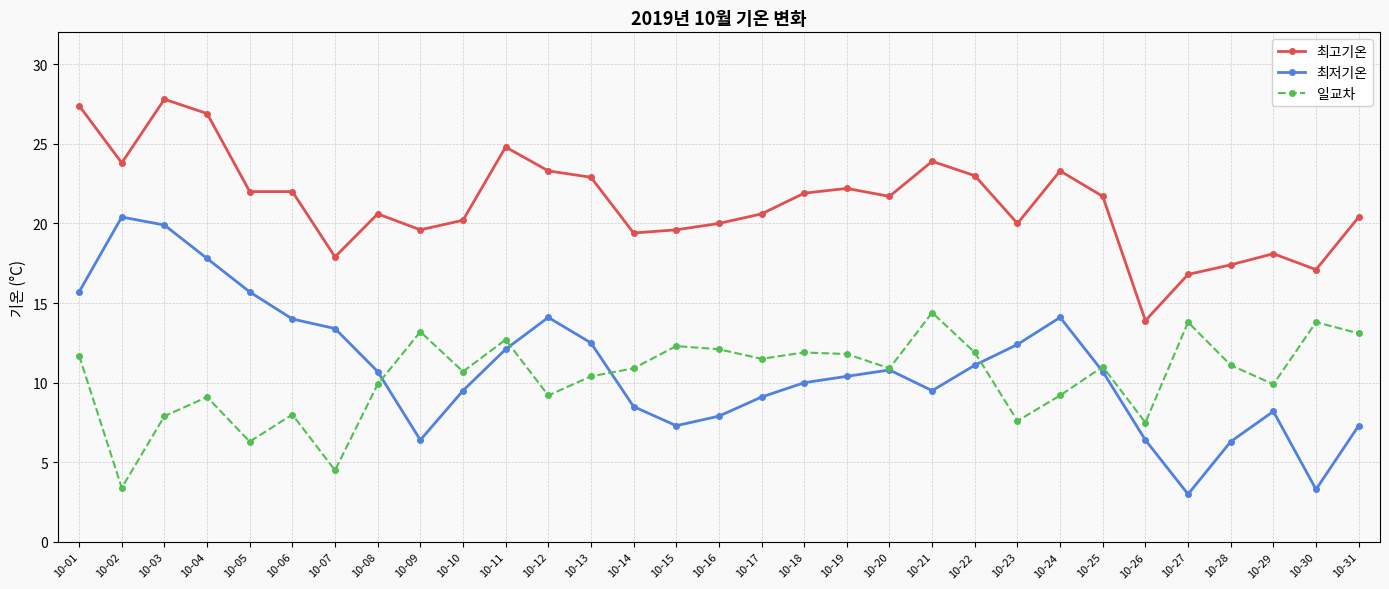

What is the sum of the 최고기온 values at 10-03 and 10-21?

51.7